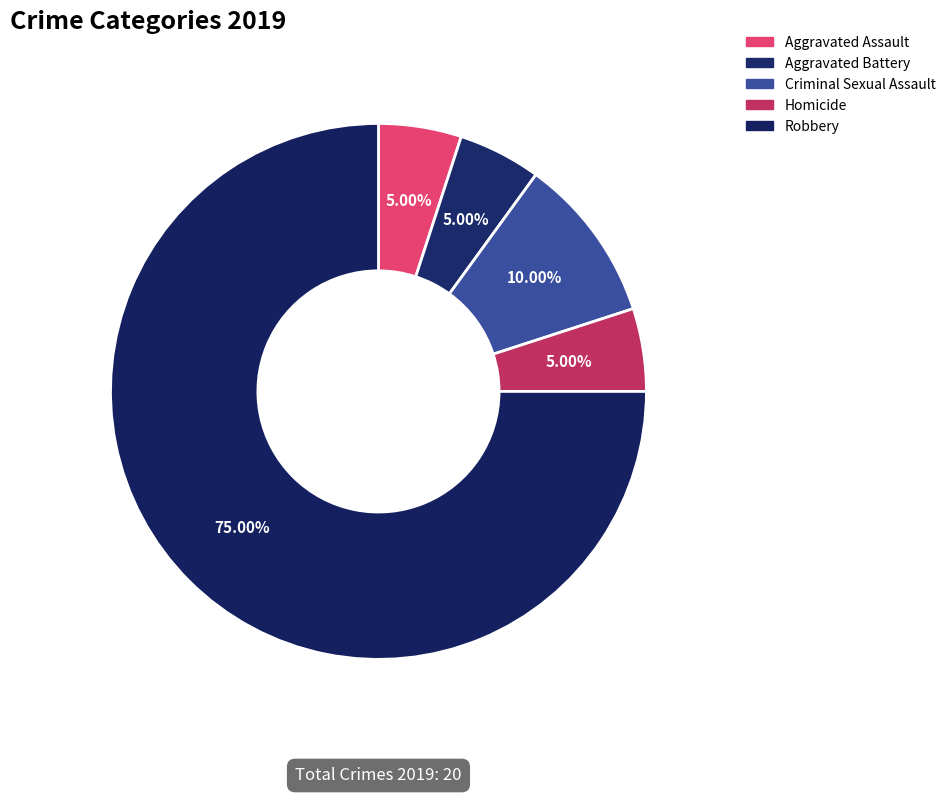

To the nearest percent, what portion does Robbery represent?

75%